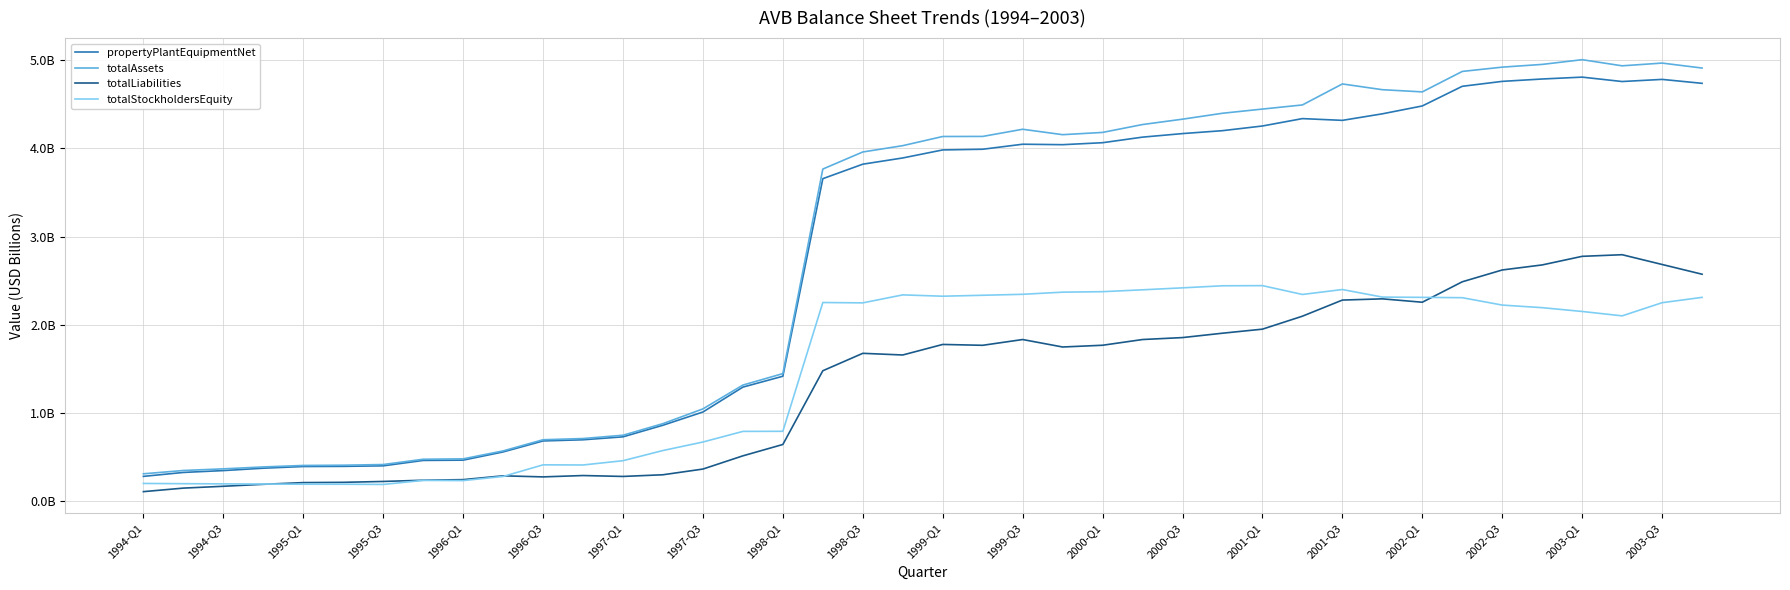

Does the chart display data point markers on the line(s)?

No